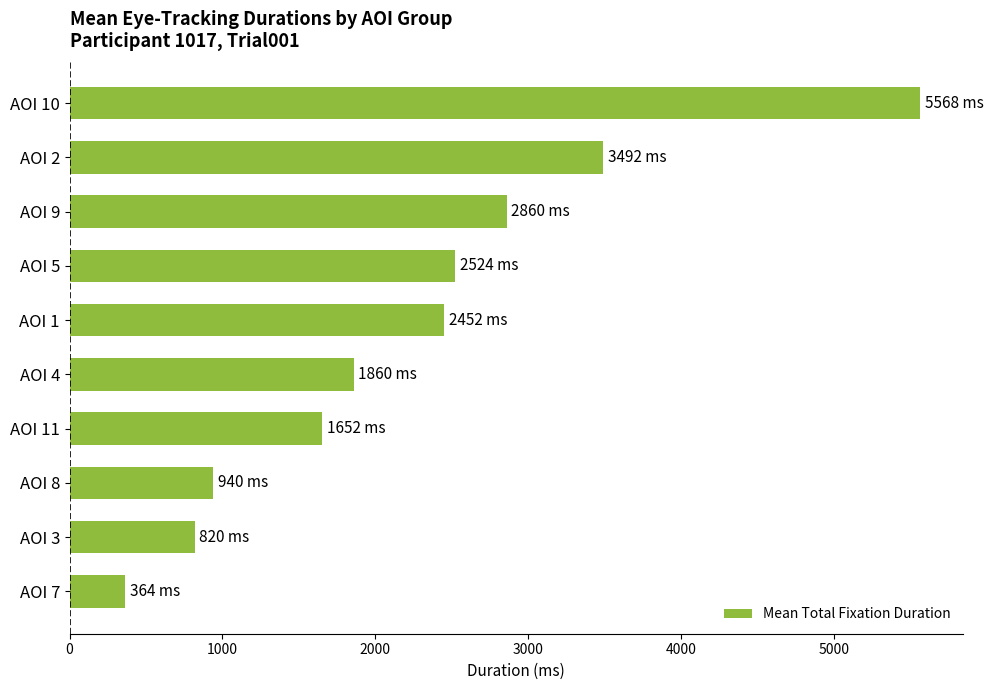

What is the change in value from AOI 11 to AOI 7?

-1288.0